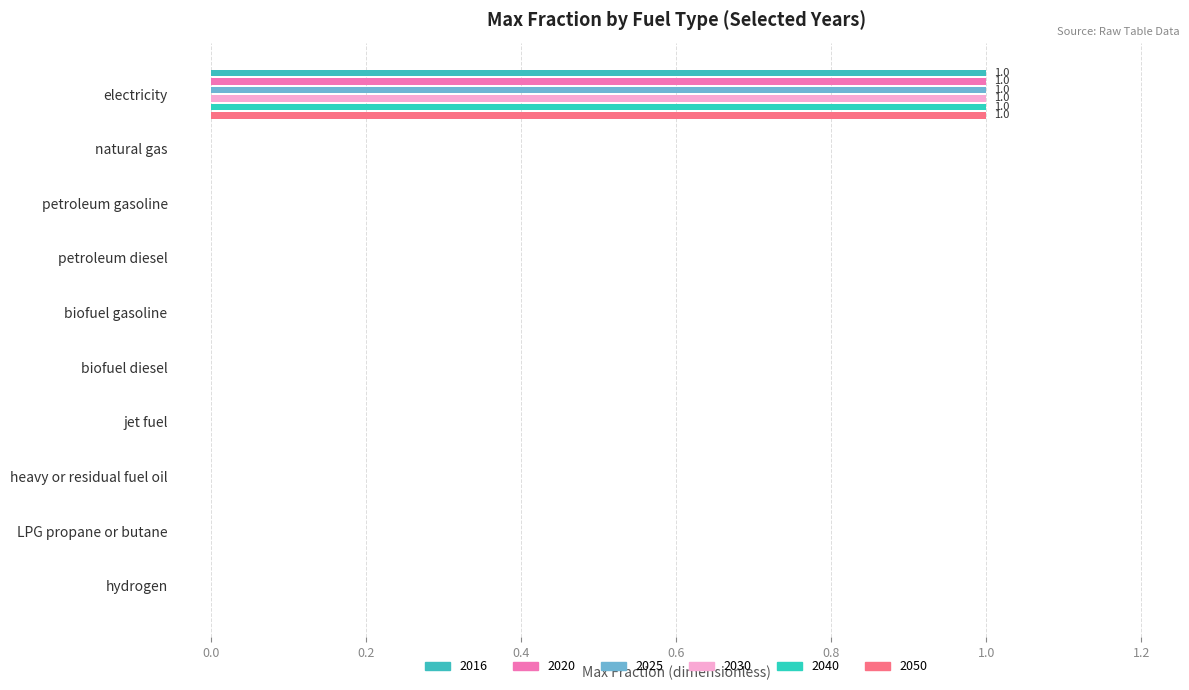

Is it true that 2030 equals 0 at petroleum gasoline?

False